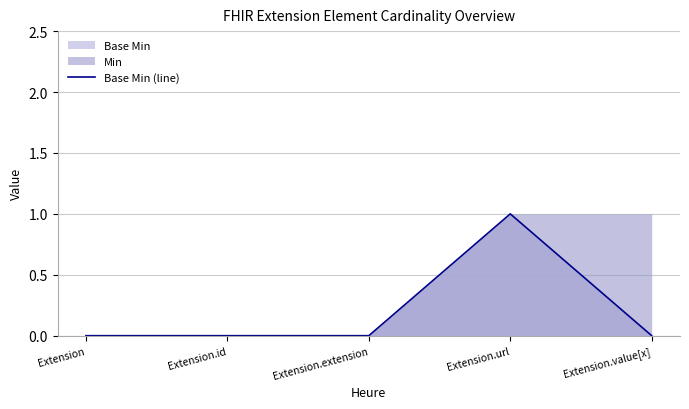

What is the label of the 3rd point from the left?

Extension.extension